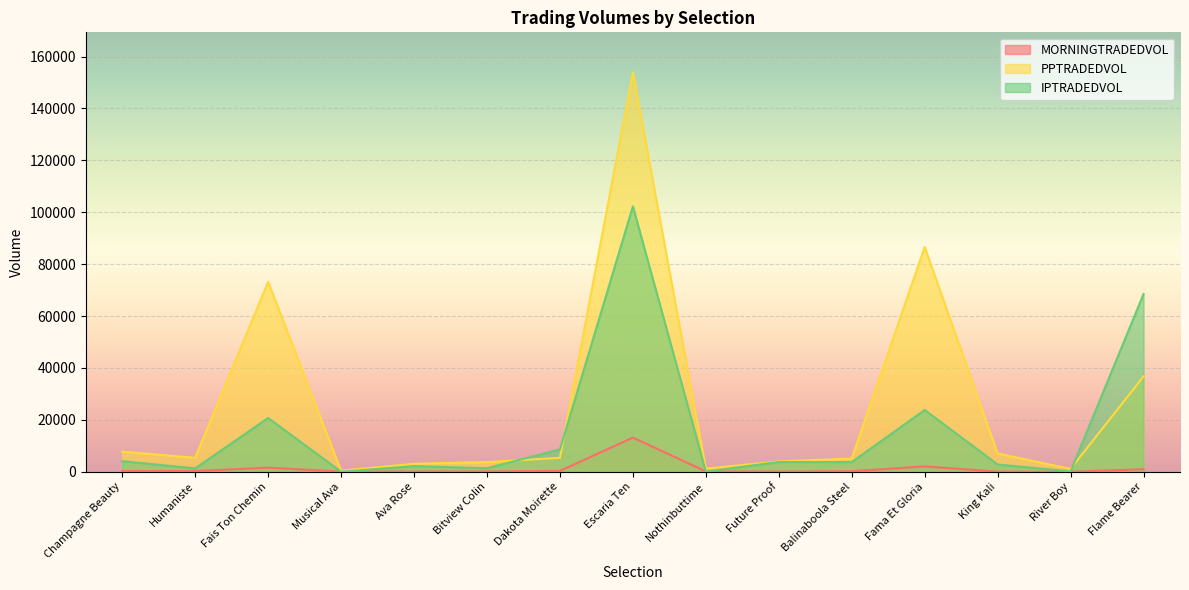

What is the label of the 3rd point from the left?

Fais Ton Chemin